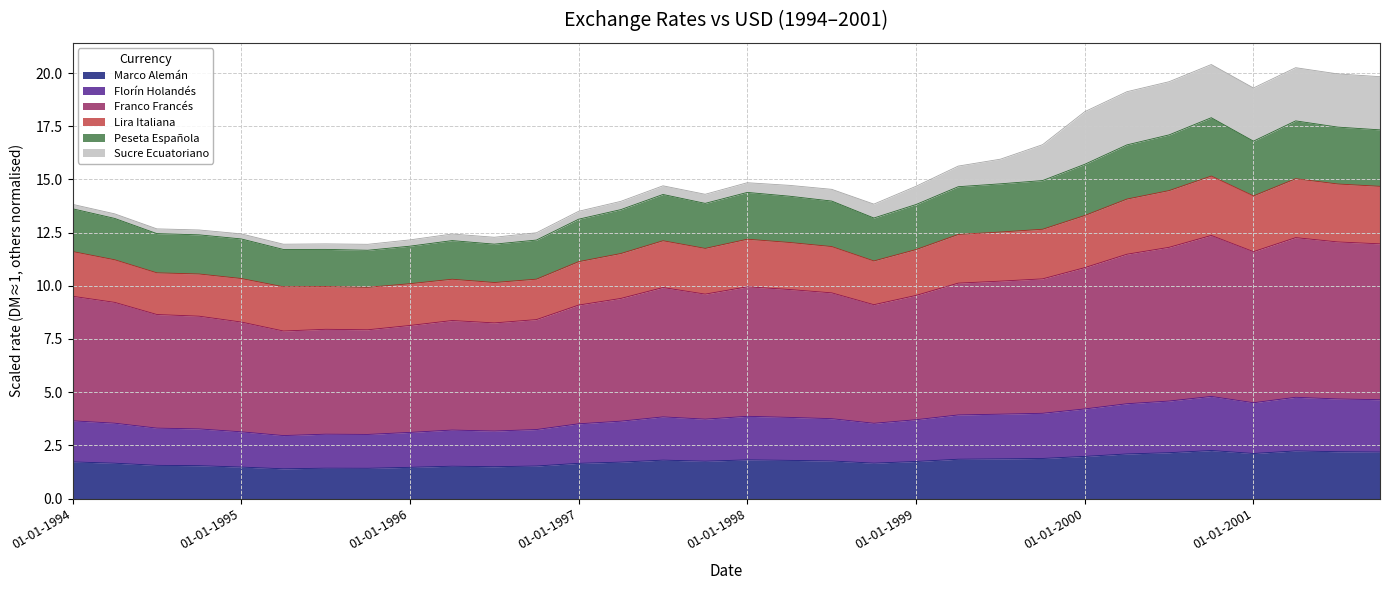

What is the highest value of the Marco Alemán series?

2.3